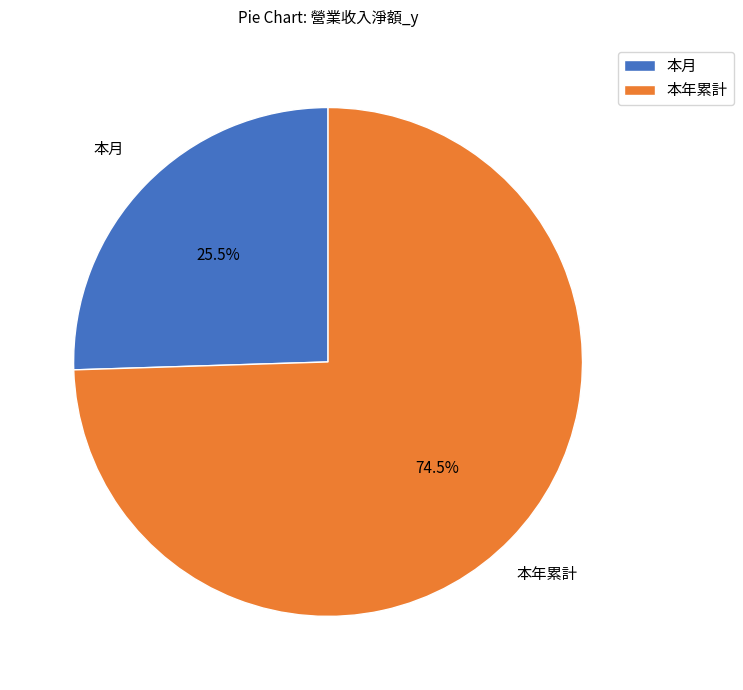

Which category accounts for the majority?

本年累計